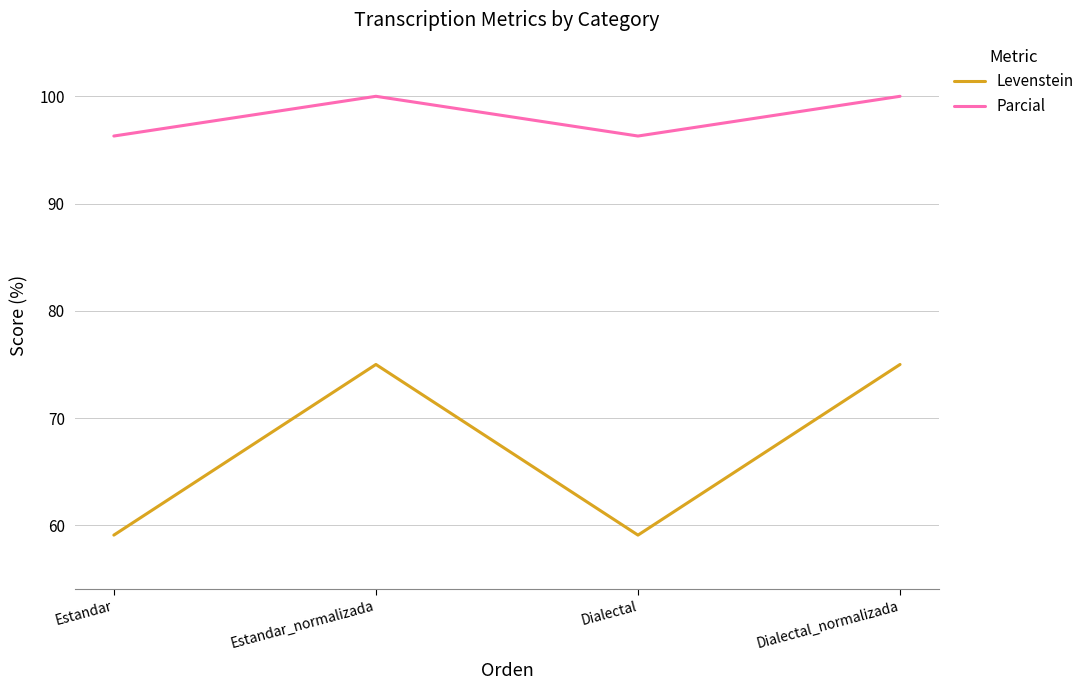

How many values in the Levenstein series are below 75?

2